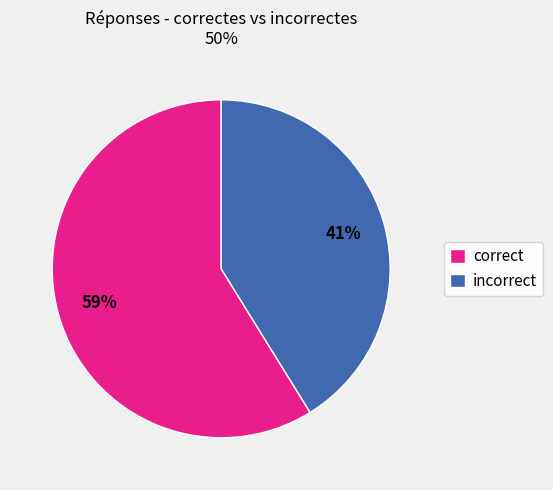

Is it true that incorrect is 41% of the pie?

True